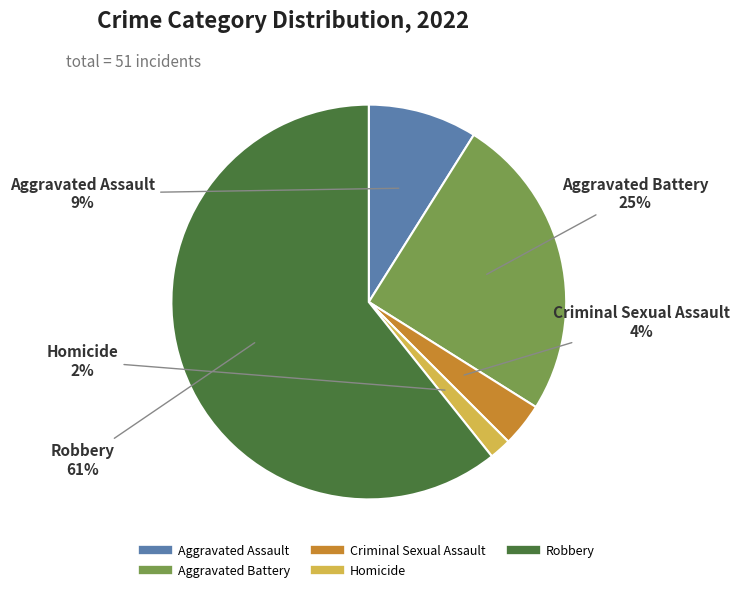

Between Criminal Sexual Assault and Homicide, which is larger?

Criminal Sexual Assault